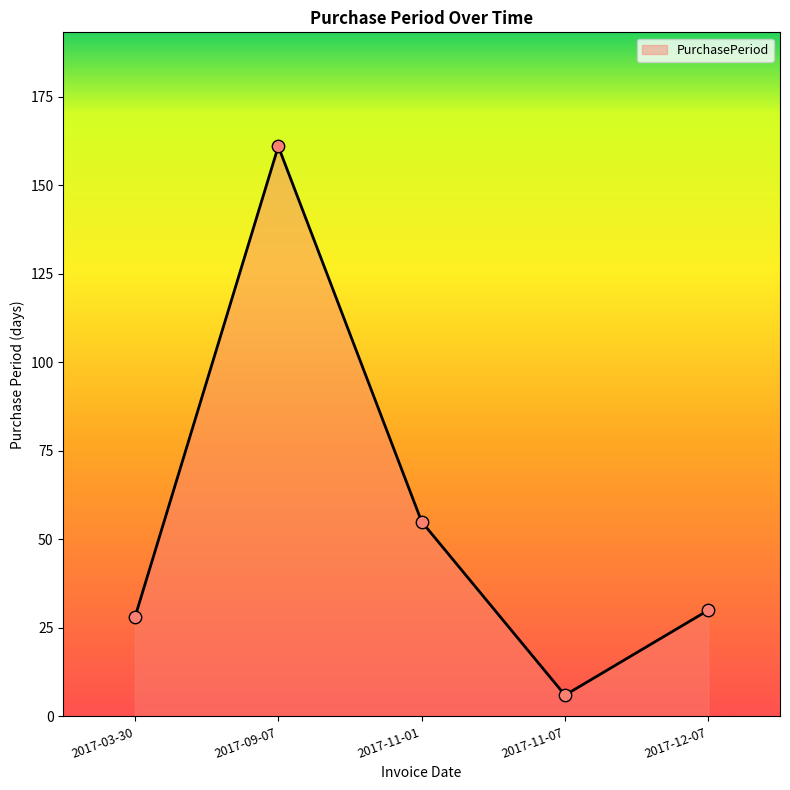

What is the ratio of the value at 2017-09-07 to the value at 2017-11-07?

26.8